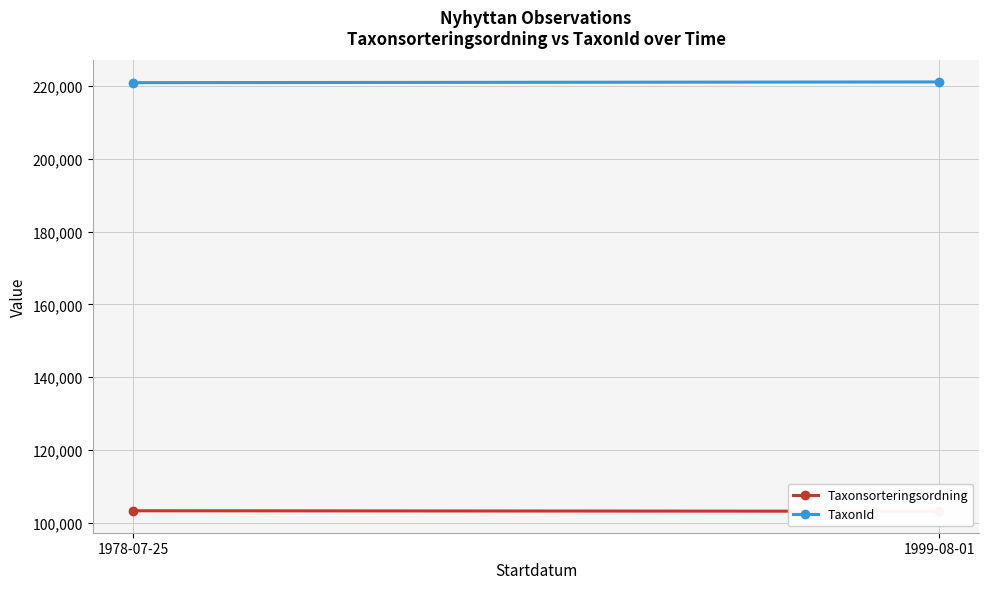

How many lines are shown in the chart?

2